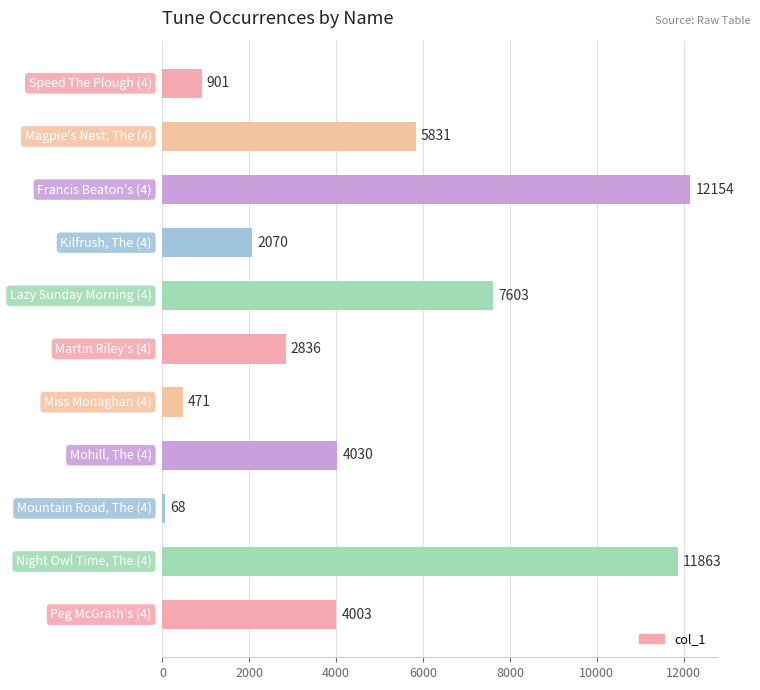

What is the difference between the maximum and minimum values?

12086